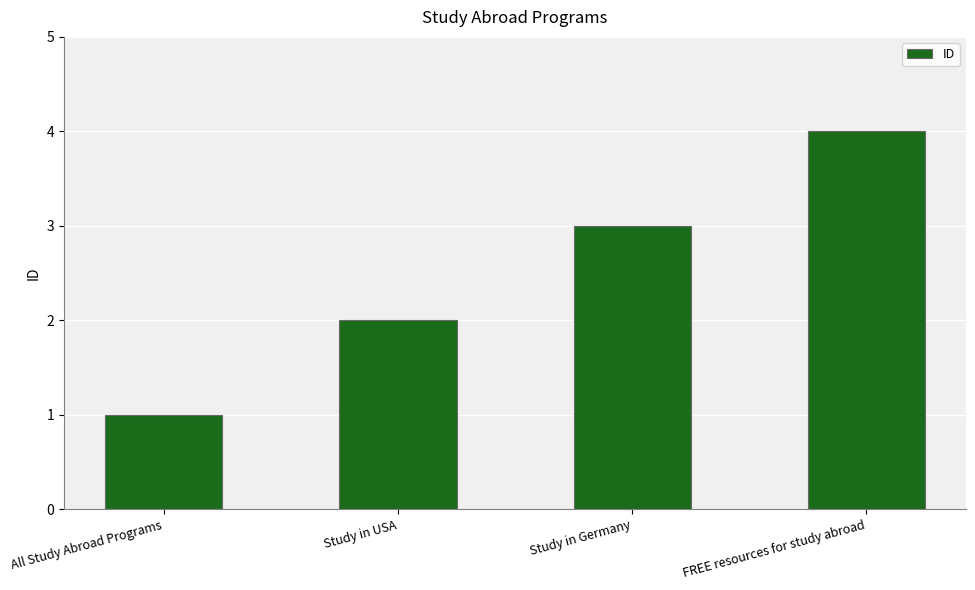

Reading right to left, extract all data points from this chart.

4	3	2	1